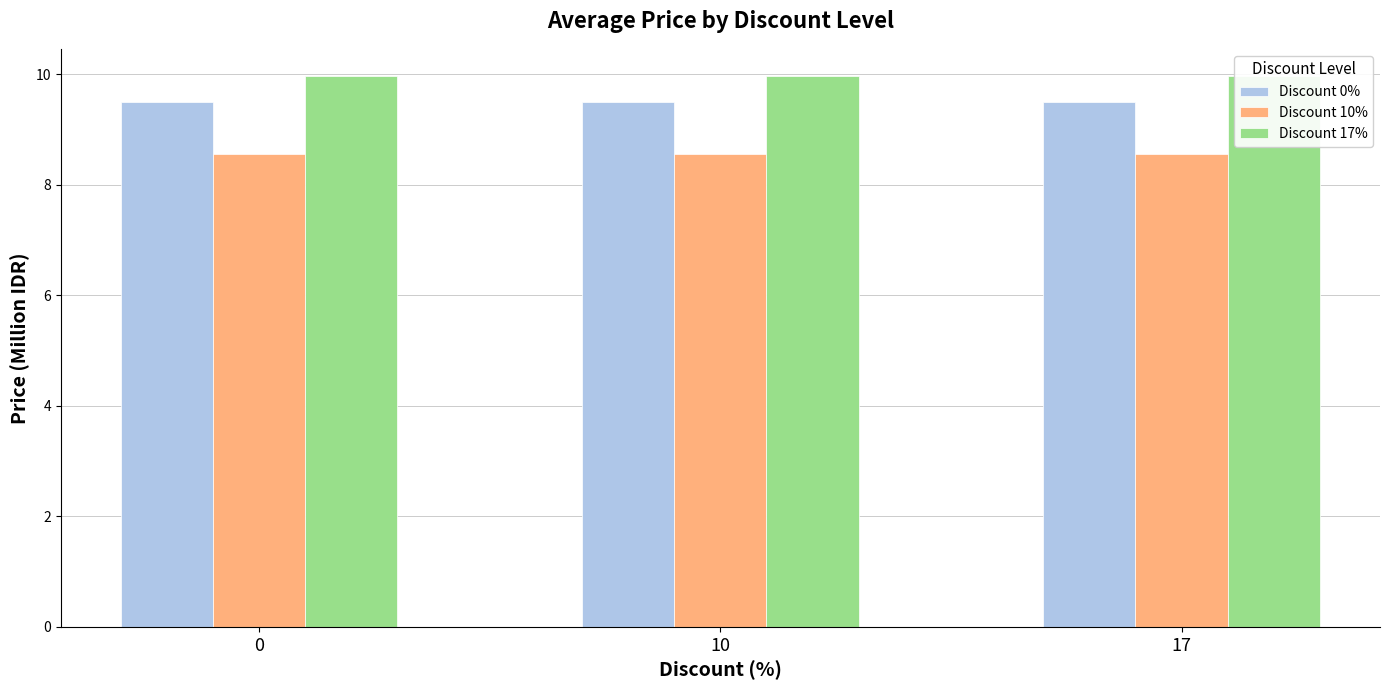

Is the value of Discount 10% at 0 greater than the value of Discount 17% at 17?

No